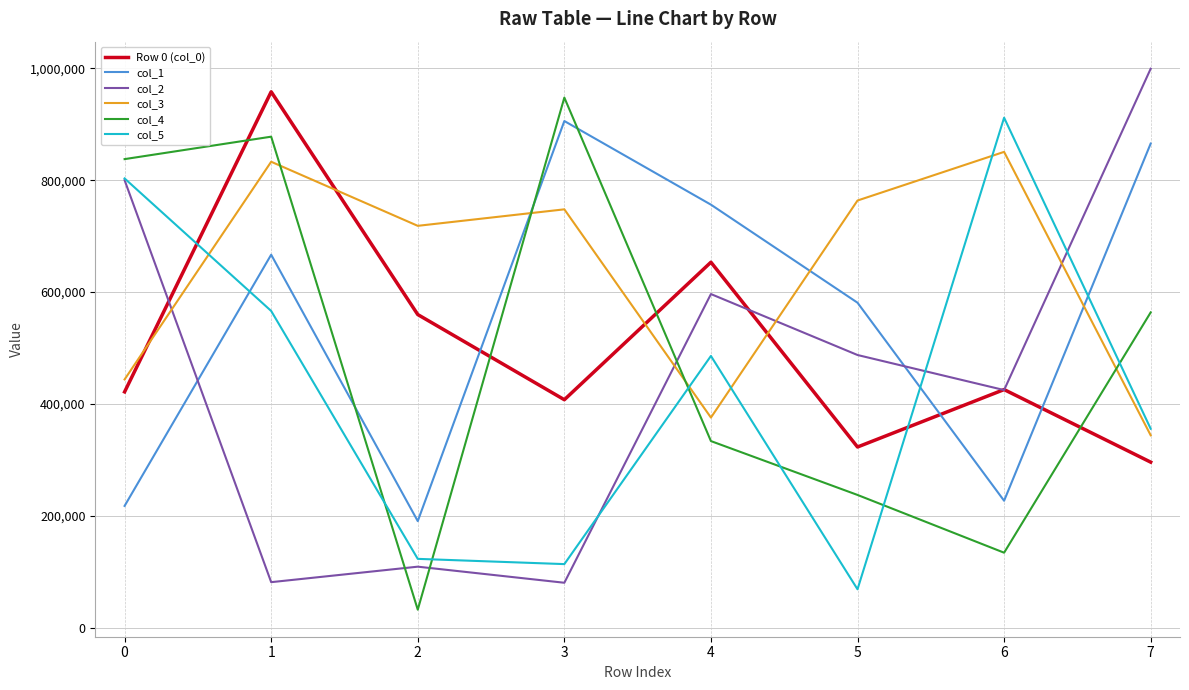

Which series ends up on top after the final intersection of col_4 and col_2?

col_2